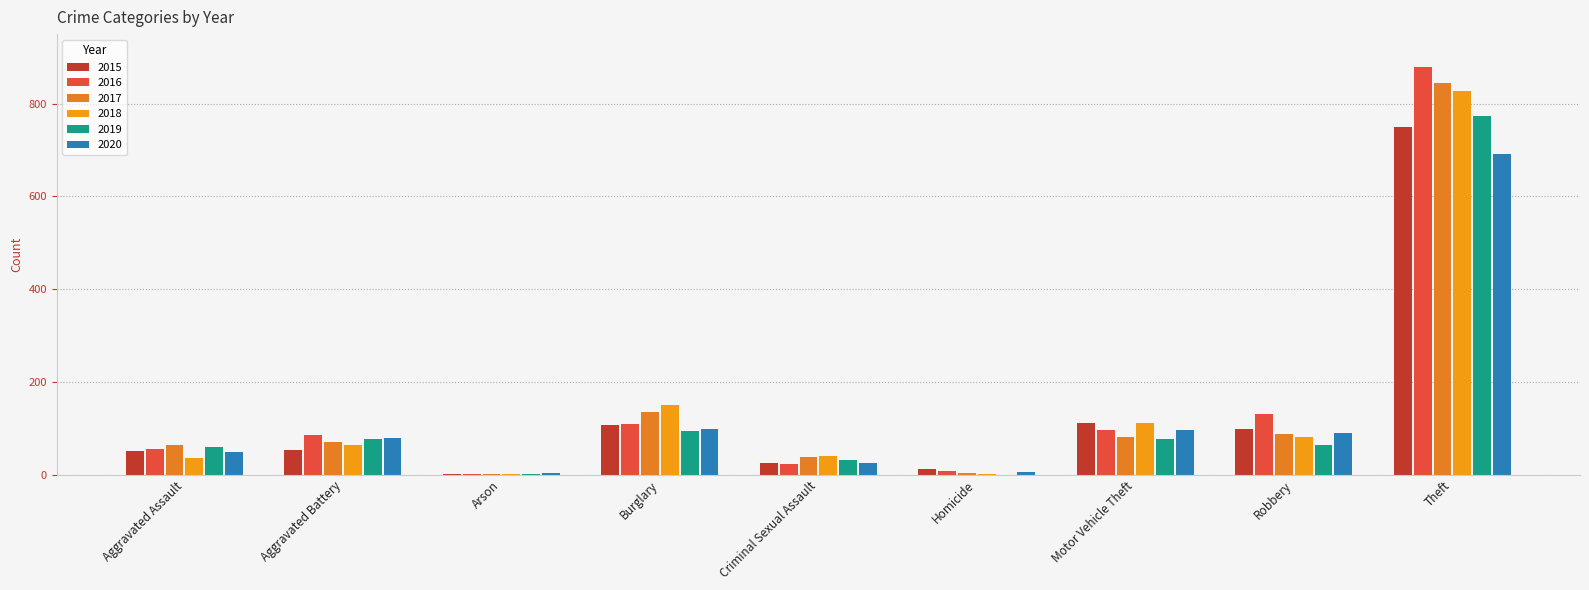

At which label does 2019 reach its peak?

Theft